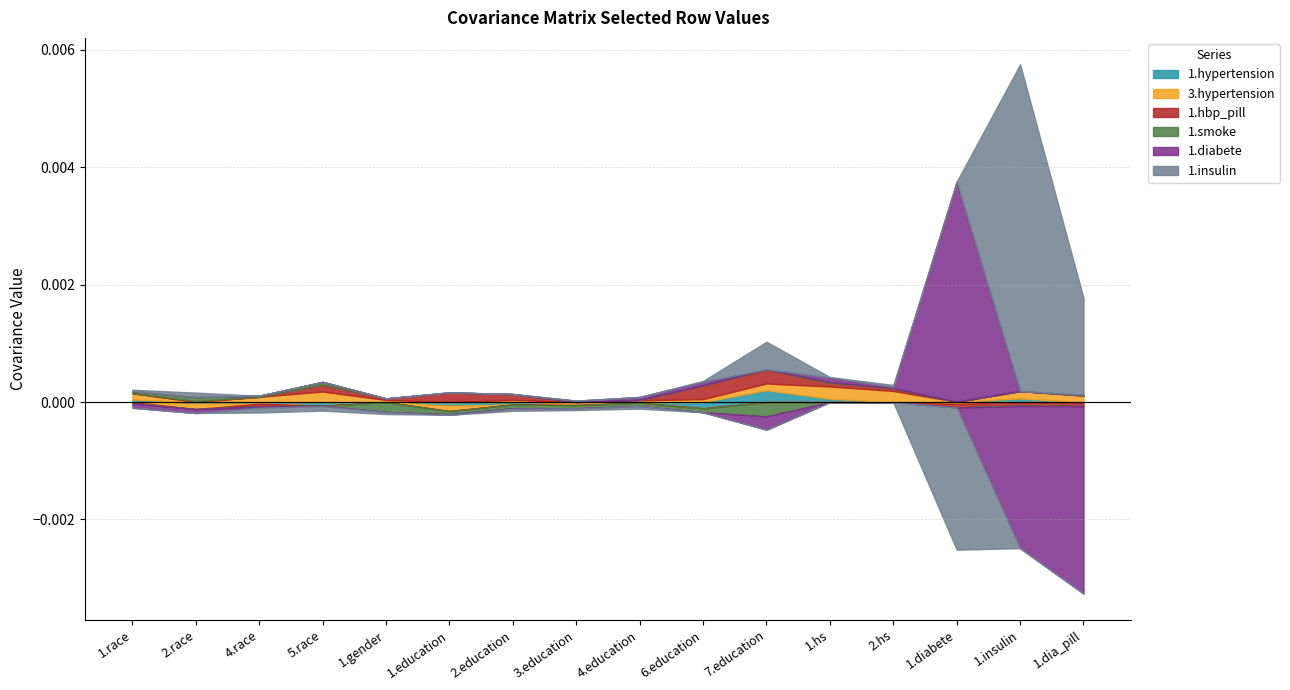

How many lines are shown in the chart?

6